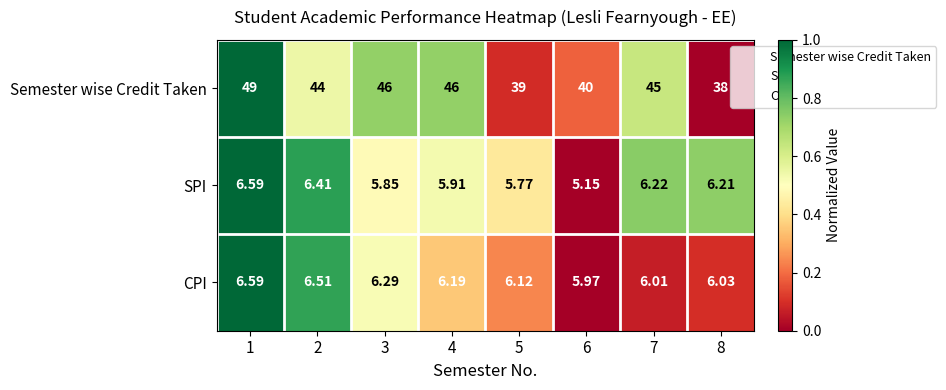

Rank the series at 2 from highest to lowest value.

Semester wise Credit Taken, CPI, SPI